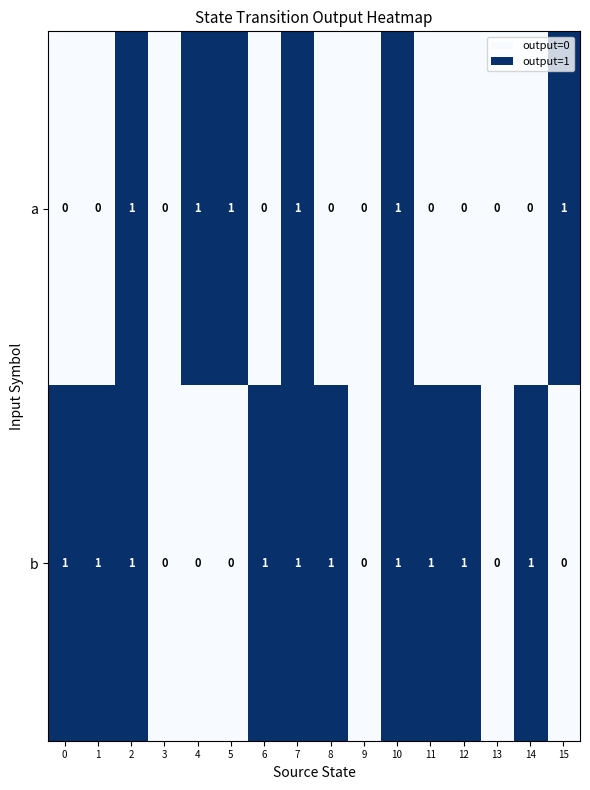

How many distinct data groups are displayed?

2